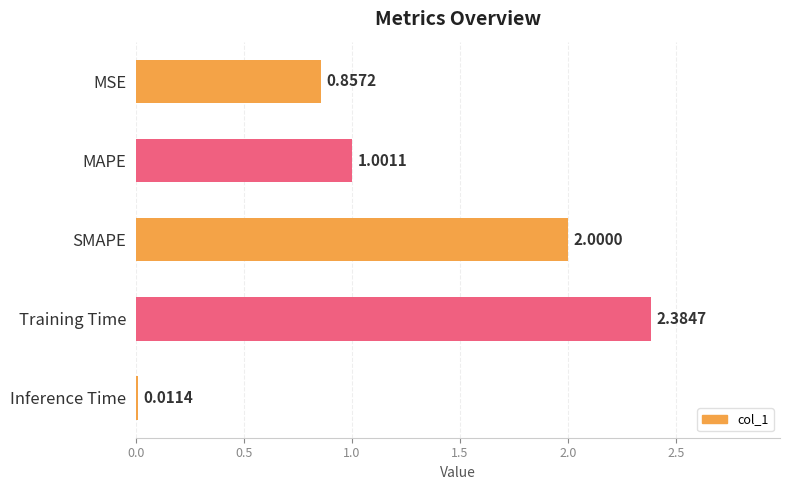

Rank the categories by value from lowest to highest.

Inference Time, MSE, MAPE, SMAPE, Training Time